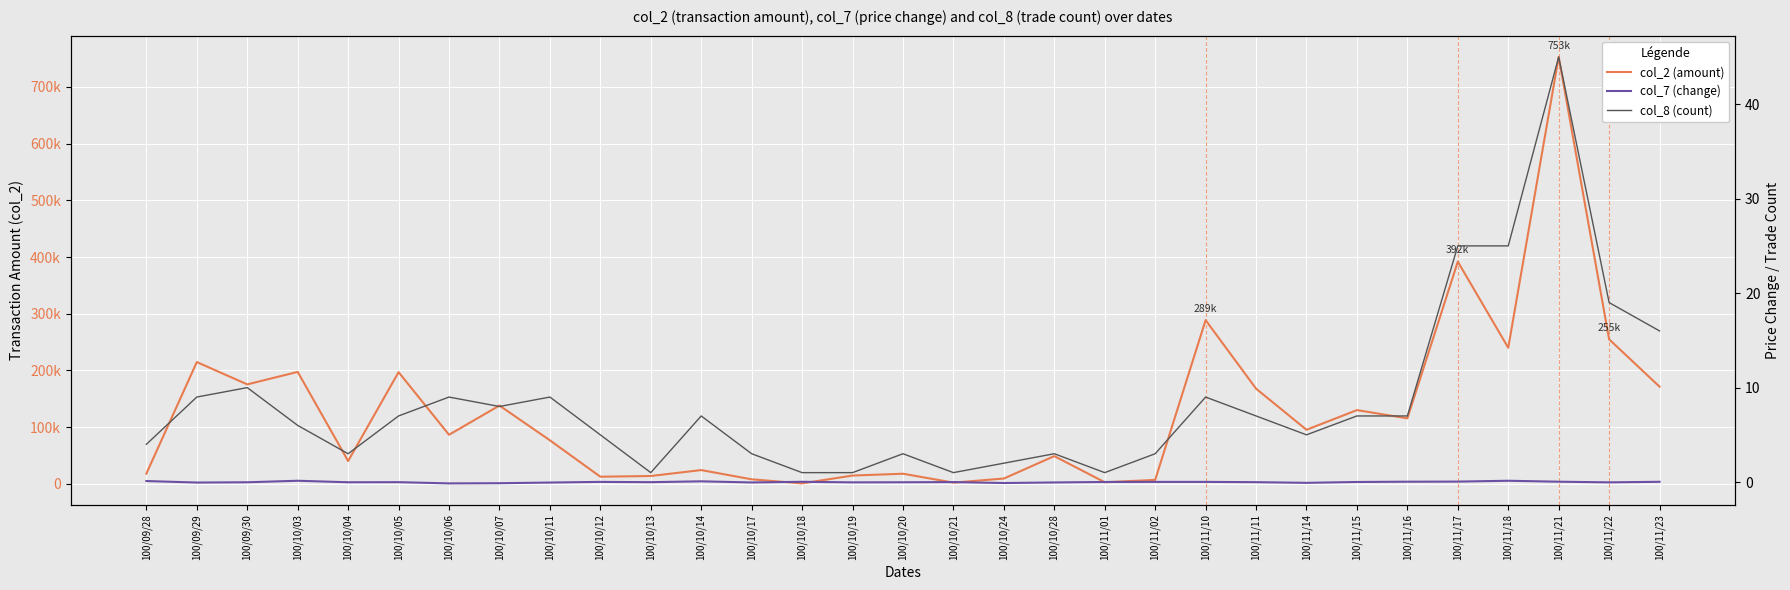

What is the sum of the col_8 (count) values at 100/11/22 and 100/10/20?

22.0